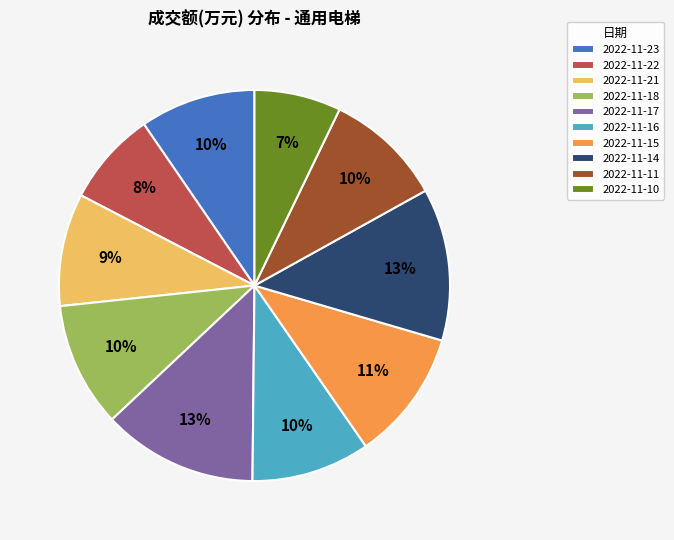

Is the sum of 2022-11-21 and 2022-11-15 greater than half?

No